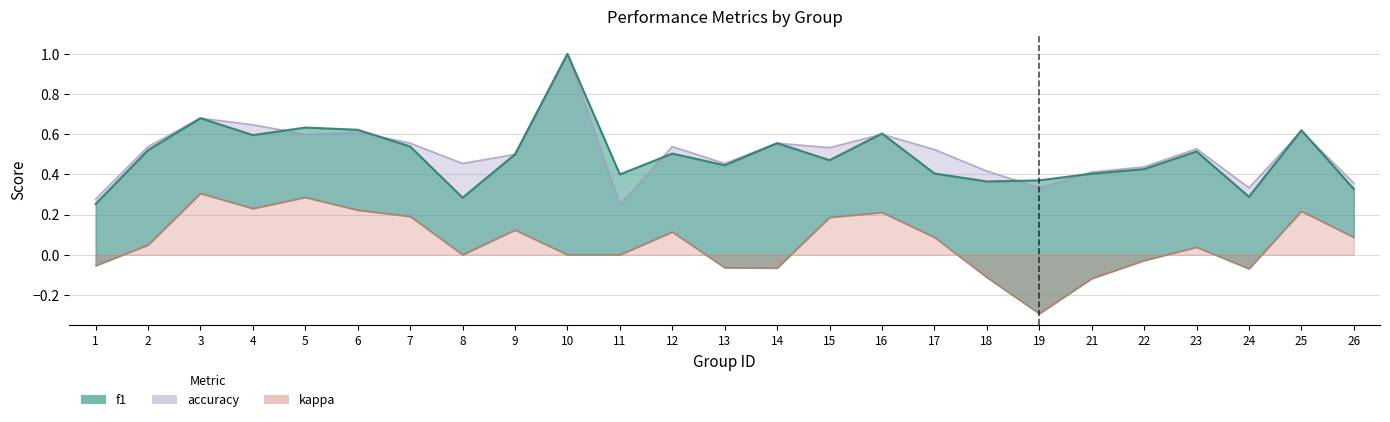

Is the value of accuracy at 2 greater than the value of kappa at 18?

Yes